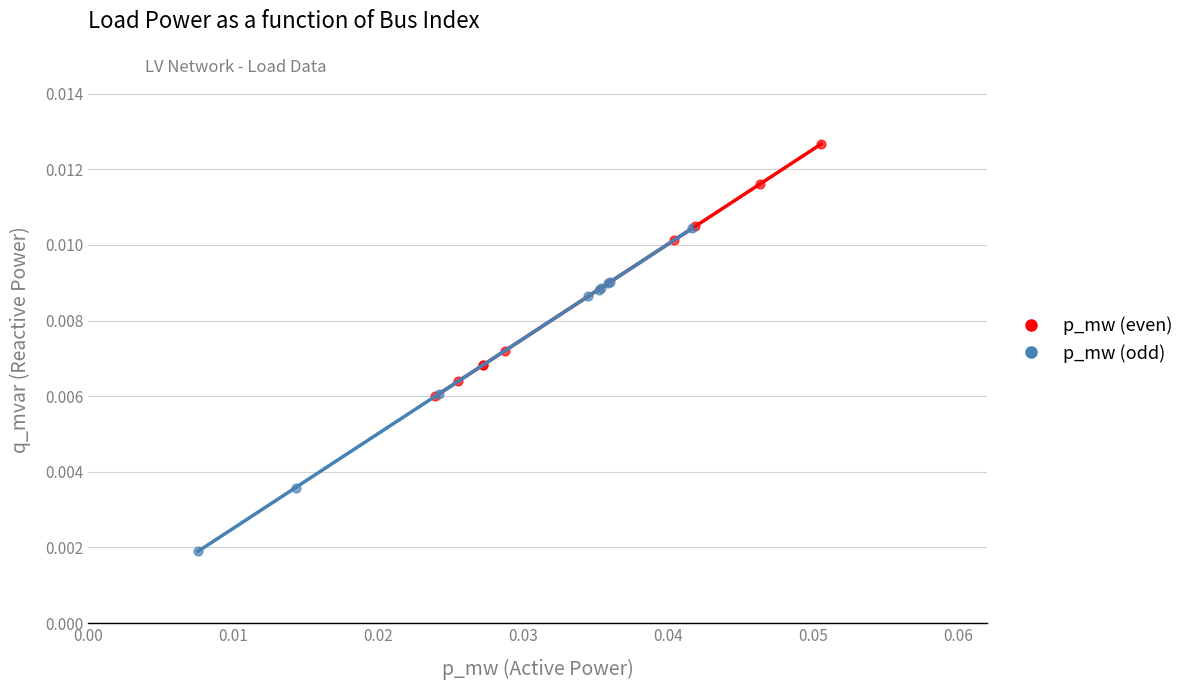

Which series has the largest Y range (max minus min)?

p_mw (odd)